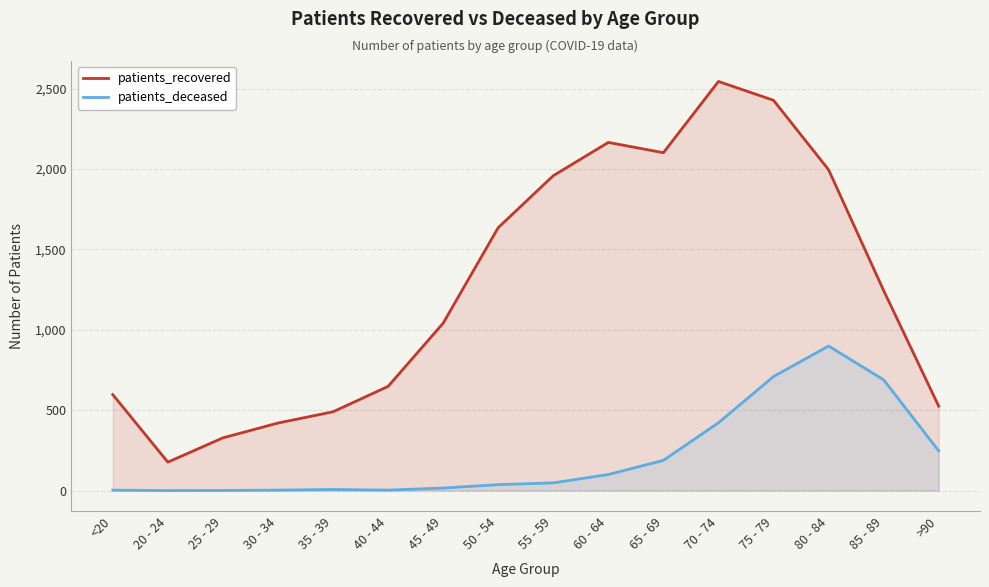

How many series are shown in this chart?

2